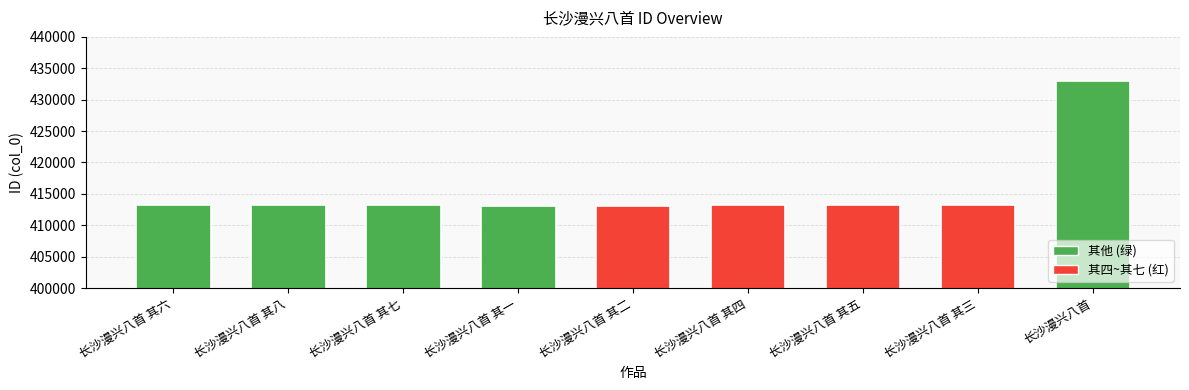

Approximately how many times larger is the value at 长沙漫兴八首 其三 compared to 长沙漫兴八首 其七?

1.0